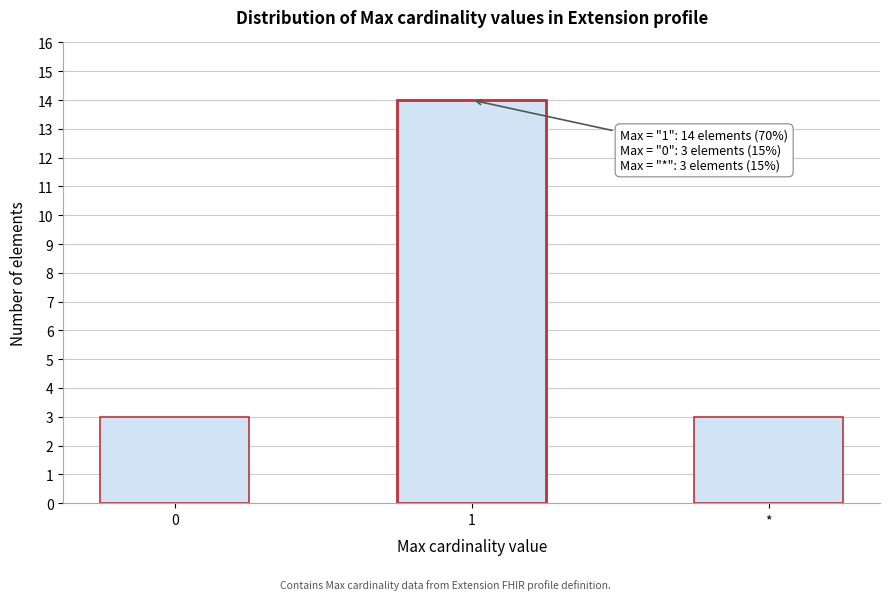

Reading left to right, transcribe all the data shown in this chart.

3	14	3